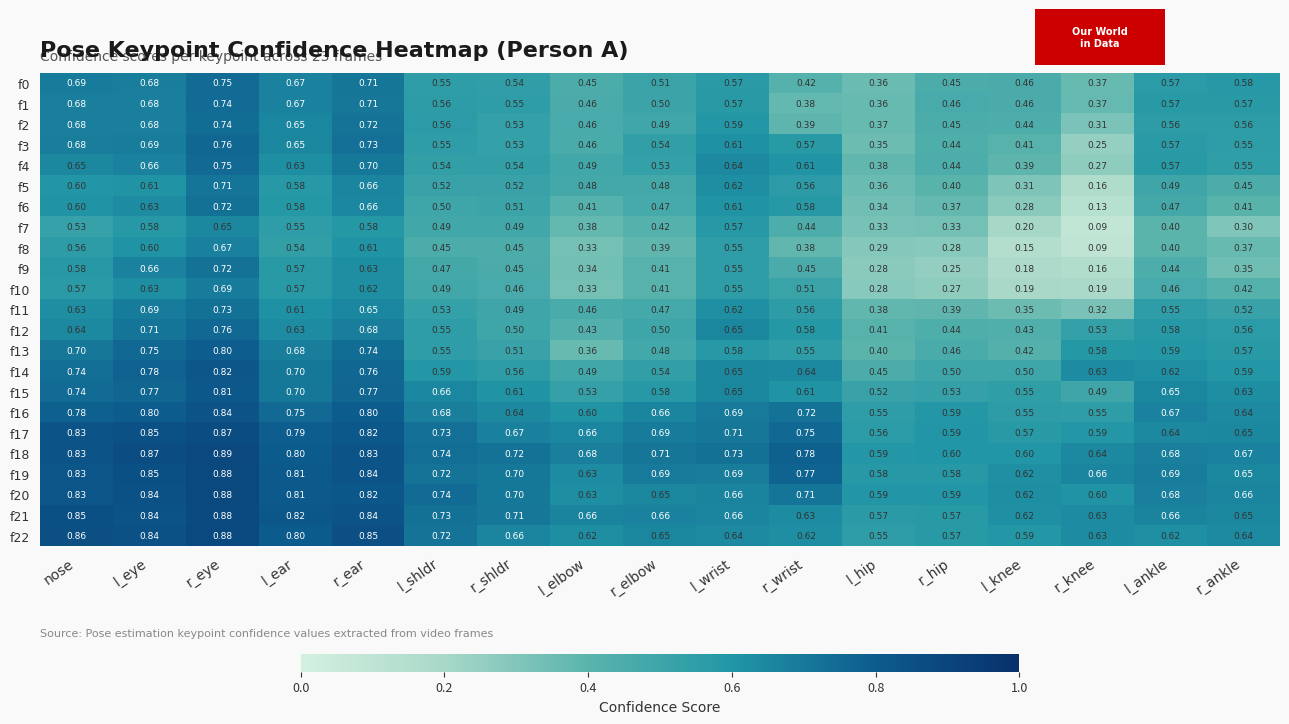

Which series has the largest total across all categories?

f18